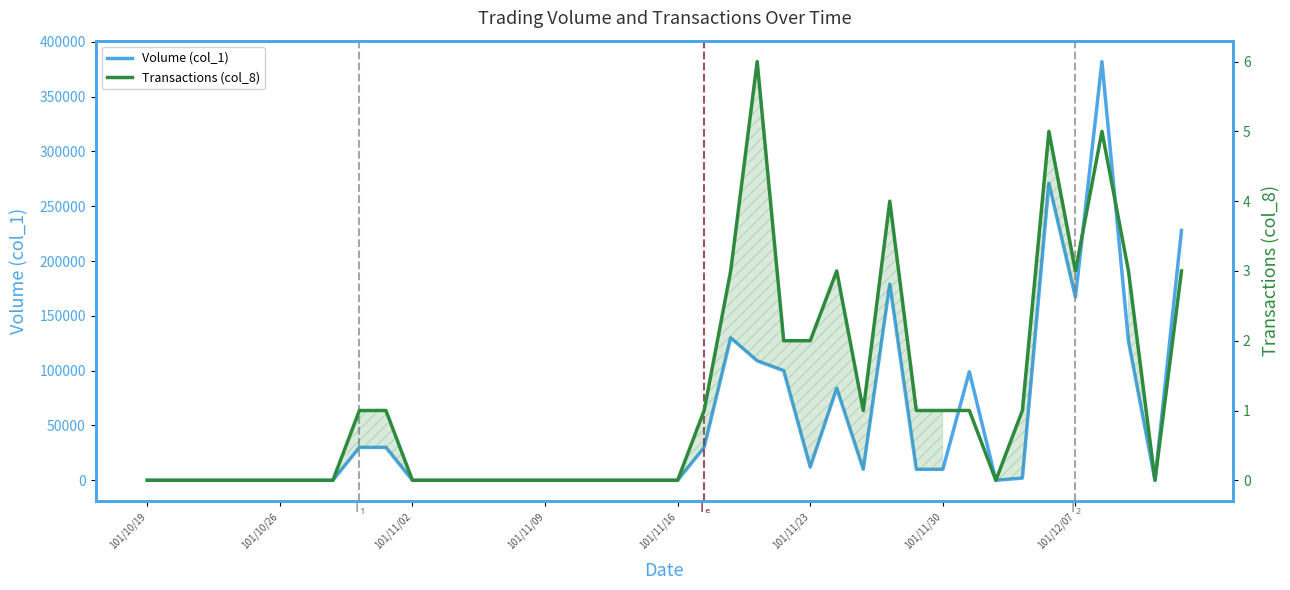

List the series in order of their peak value, highest first.

Volume (col_1), Transactions (col_8)